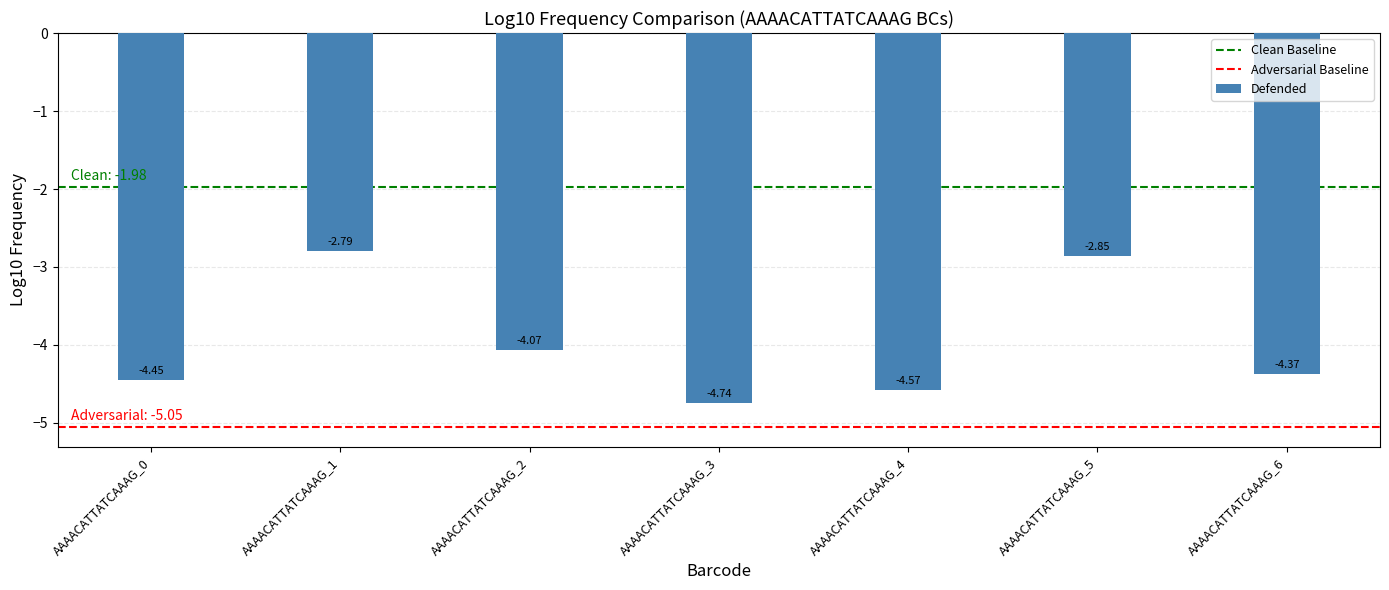

List the labels in order of value, largest first.

AAAACATTATCAAAG_1, AAAACATTATCAAAG_5, AAAACATTATCAAAG_2, AAAACATTATCAAAG_6, AAAACATTATCAAAG_0, AAAACATTATCAAAG_4, AAAACATTATCAAAG_3